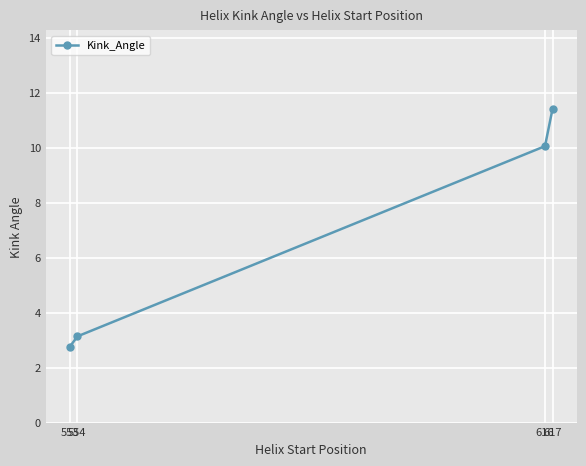

The value at 616 is 10.1. True or false?

True